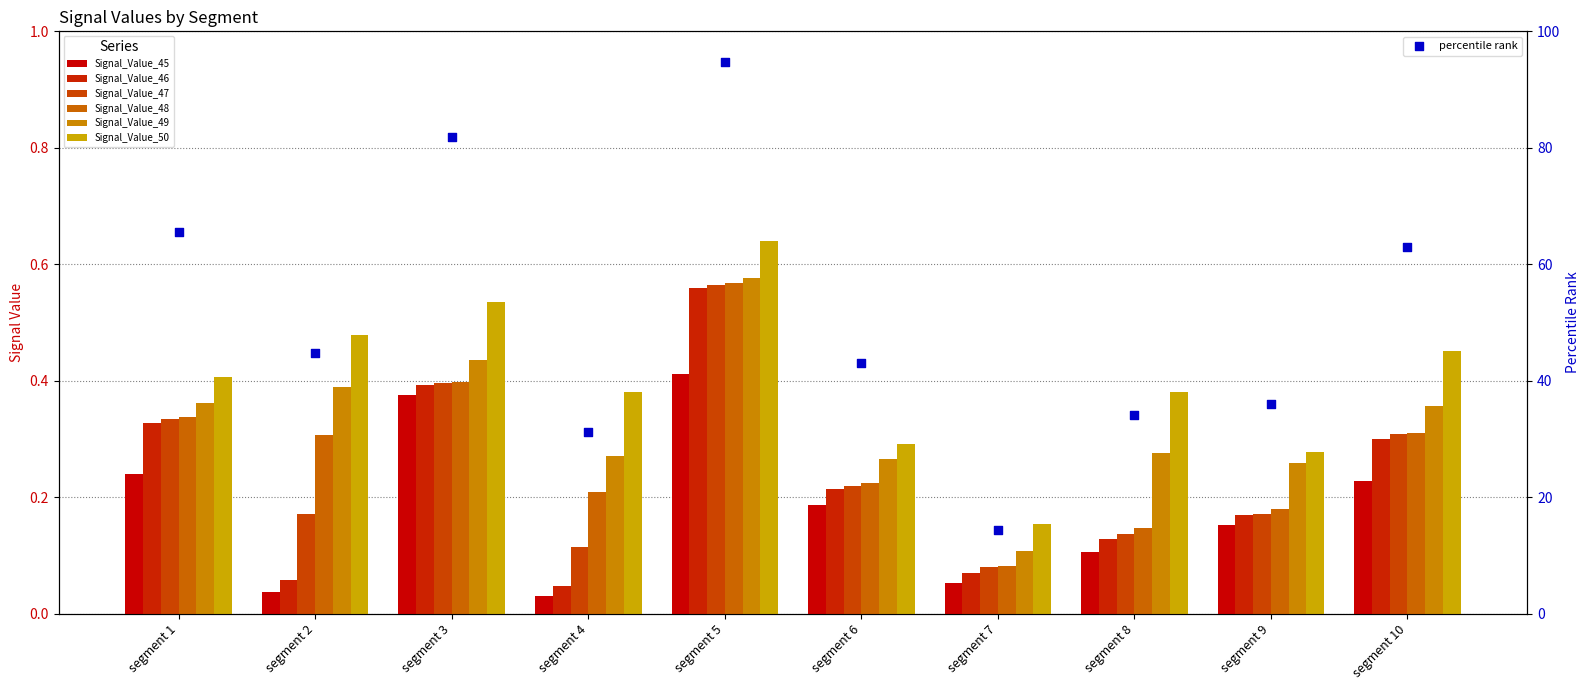

At how many categories does at least one series exceed 0?

10